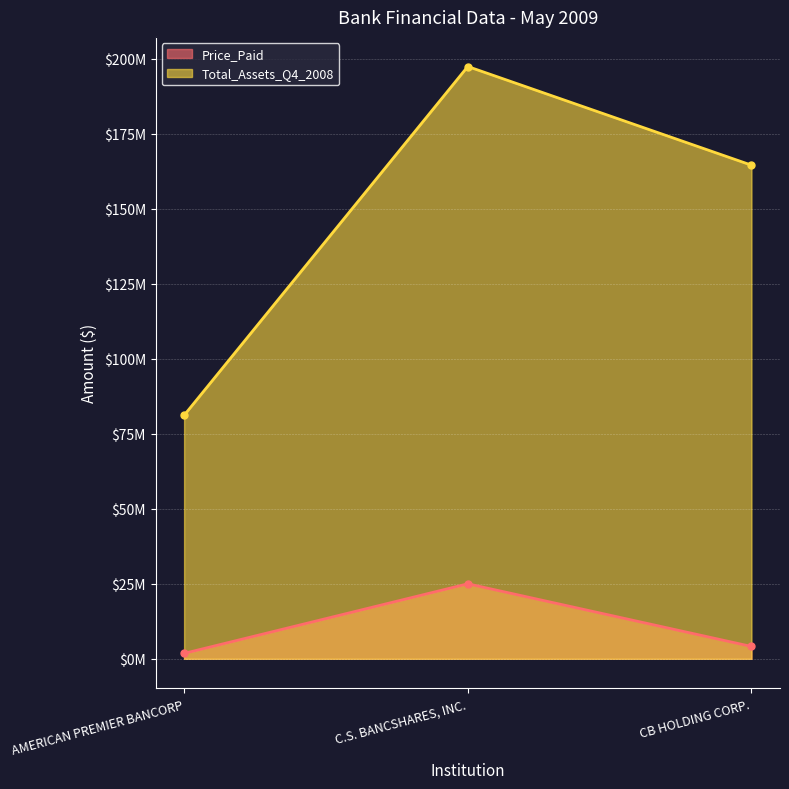

How many lines are shown in the chart?

2